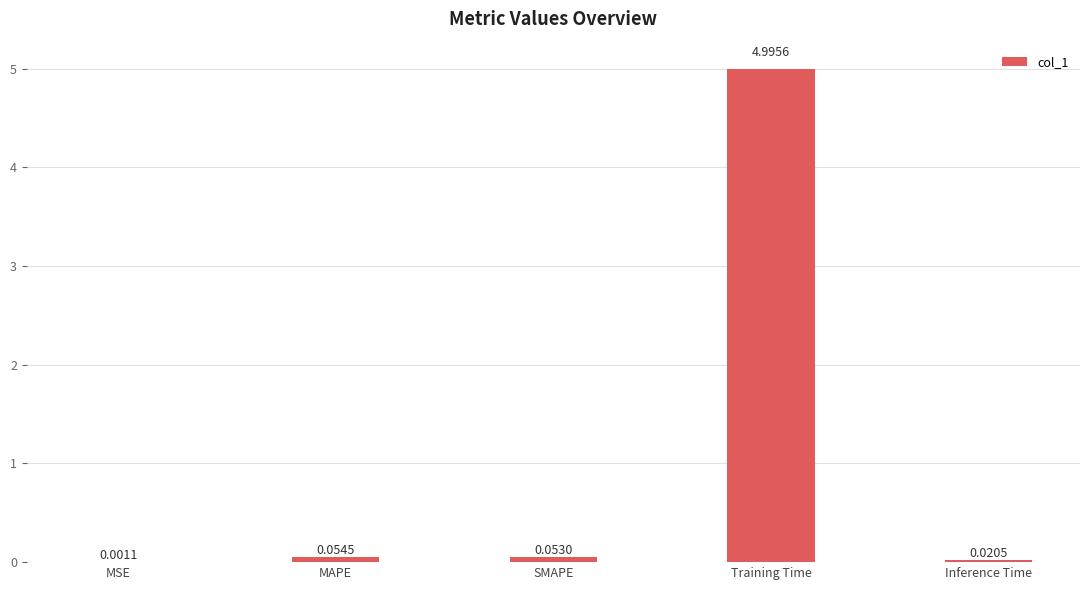

What is the sum of all values?

5.1